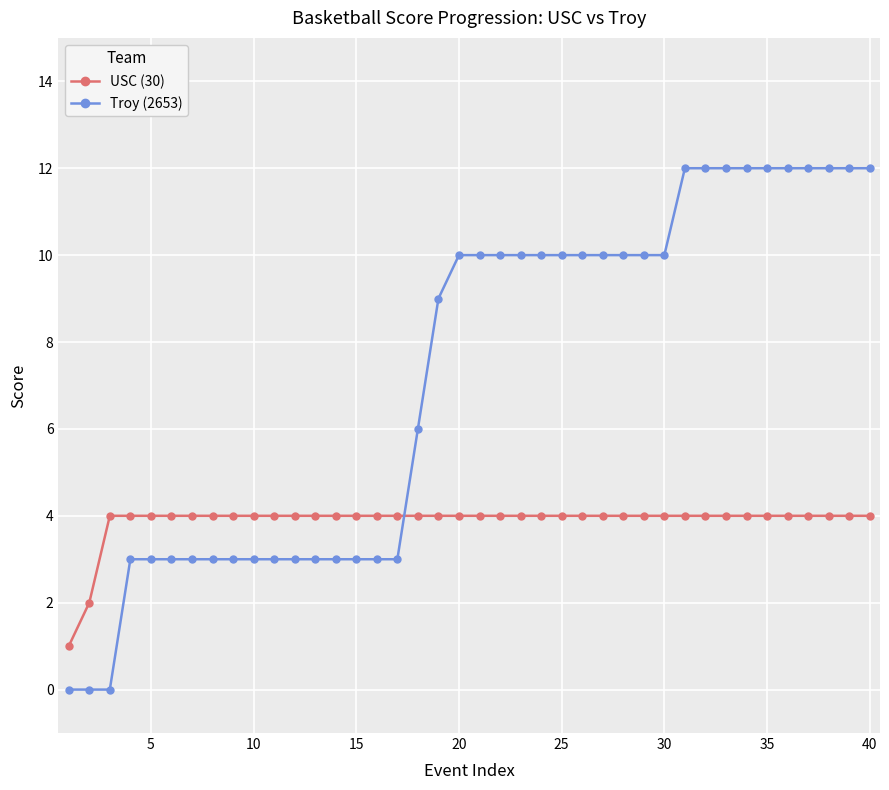

Which series has the largest total across all categories?

Troy (2653)